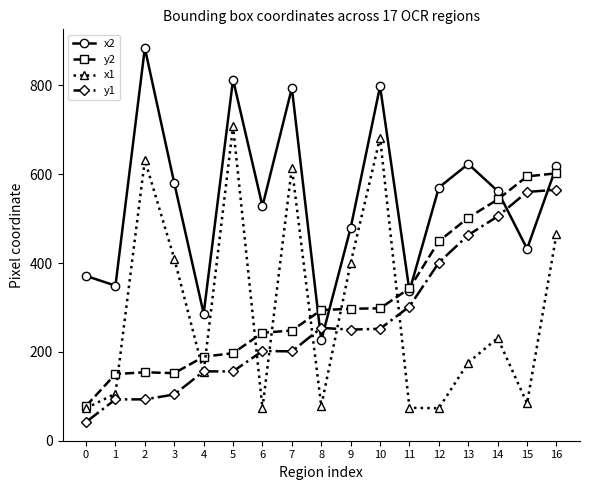

Which category has the lowest value in the x2 series?

8